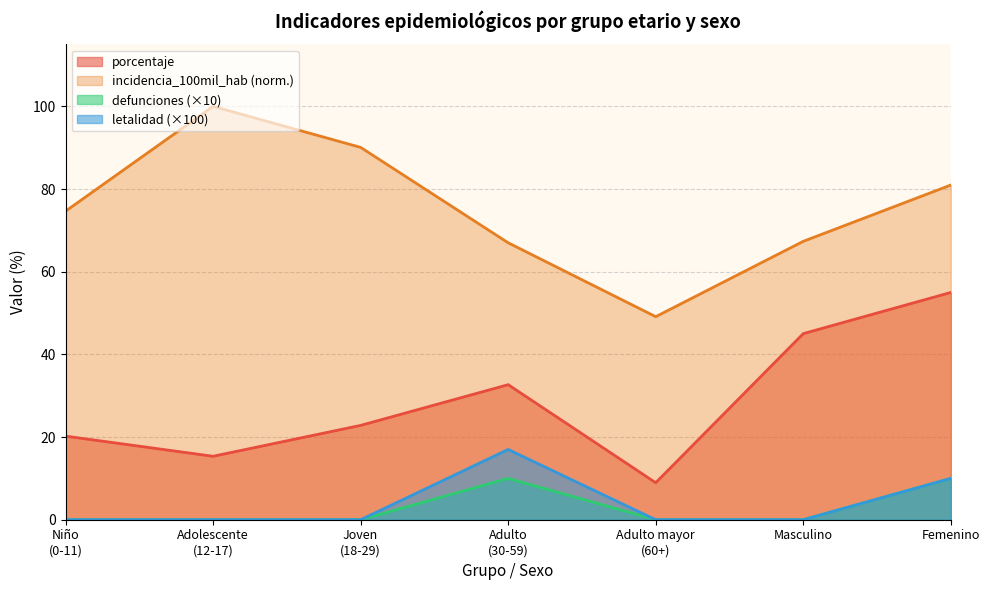

How many lines are shown in the chart?

4